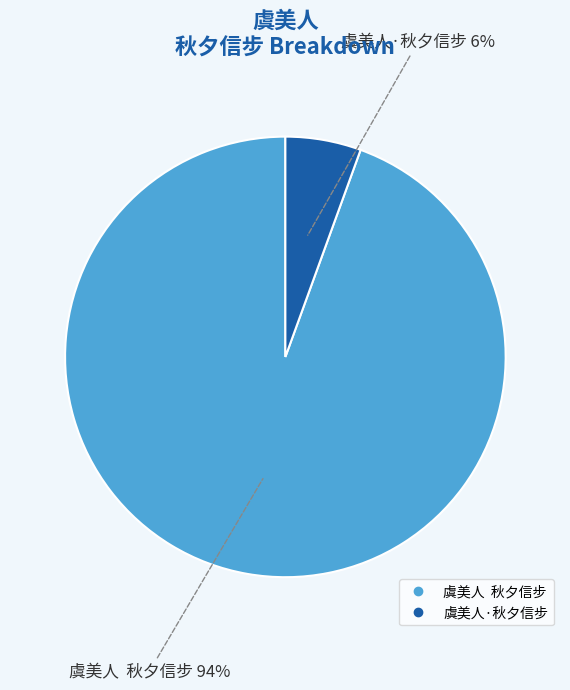

Do 虞美人 秋夕信步 and 虞美人·秋夕信步 together represent more than half of the pie?

Yes